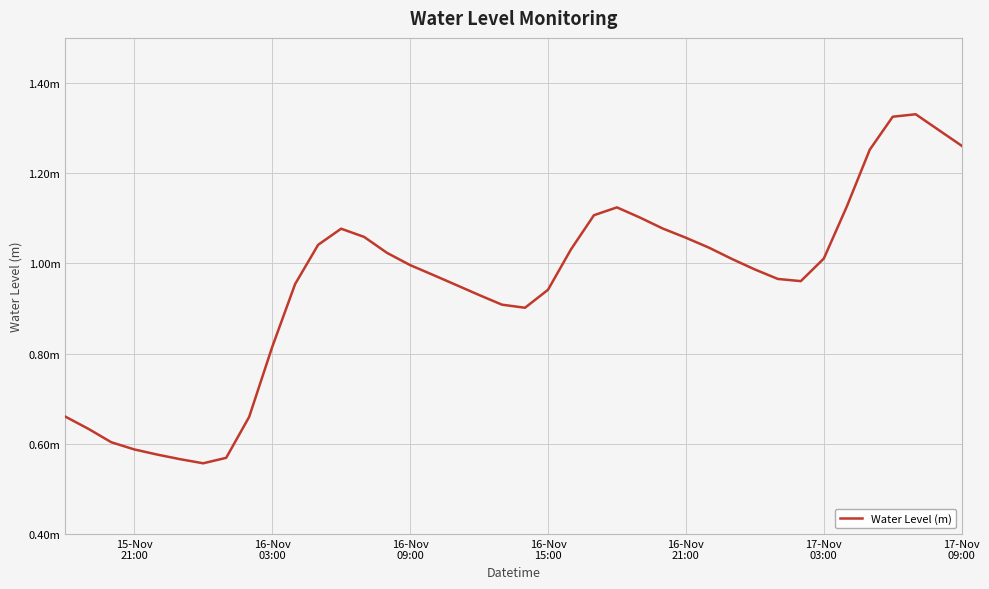

Does the chart have visible grid lines?

Yes